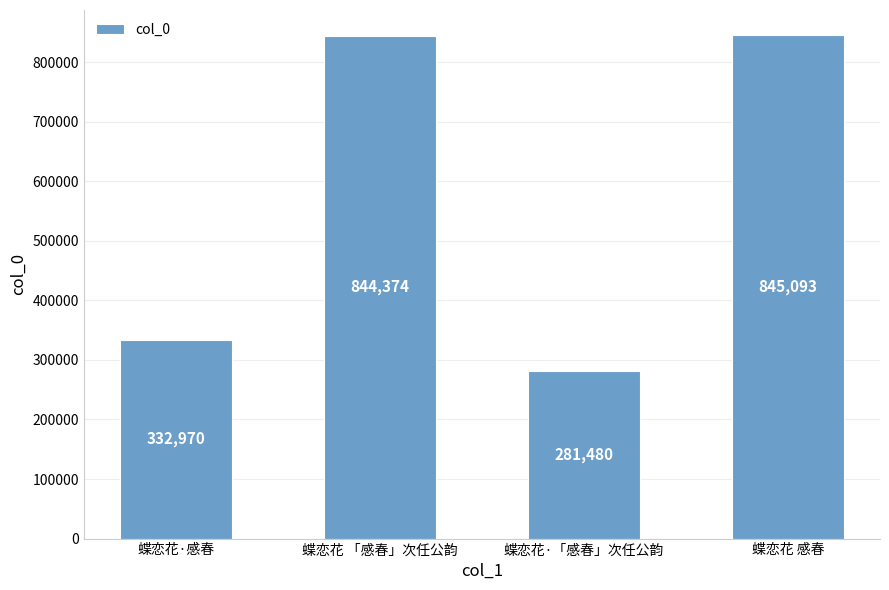

Which category has the highest value across all series?

蝶恋花 感春